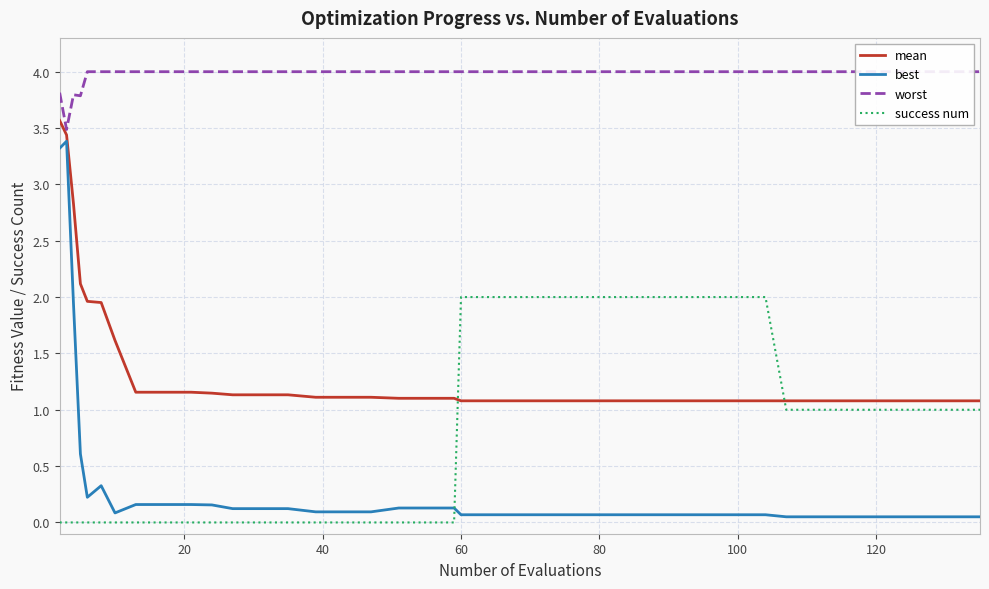

True or false: success num and mean cross at least once.

True